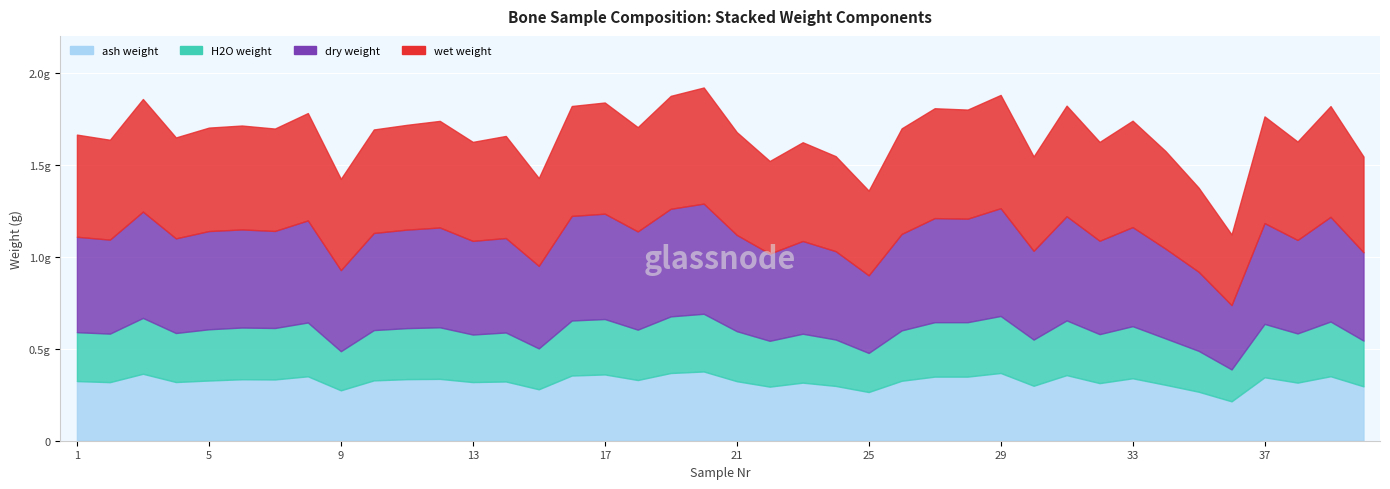

What is the difference between the second highest and second lowest values in the dry weight series?

0.2